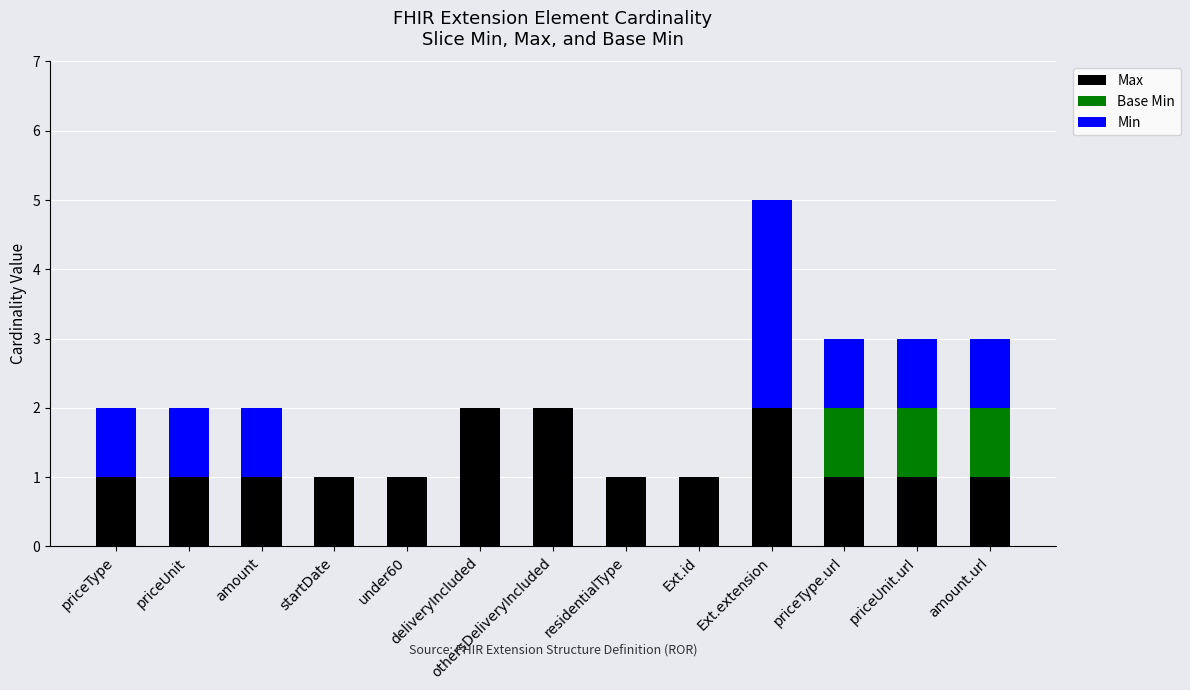

At which category is the sum across all series the highest?

Ext.extension